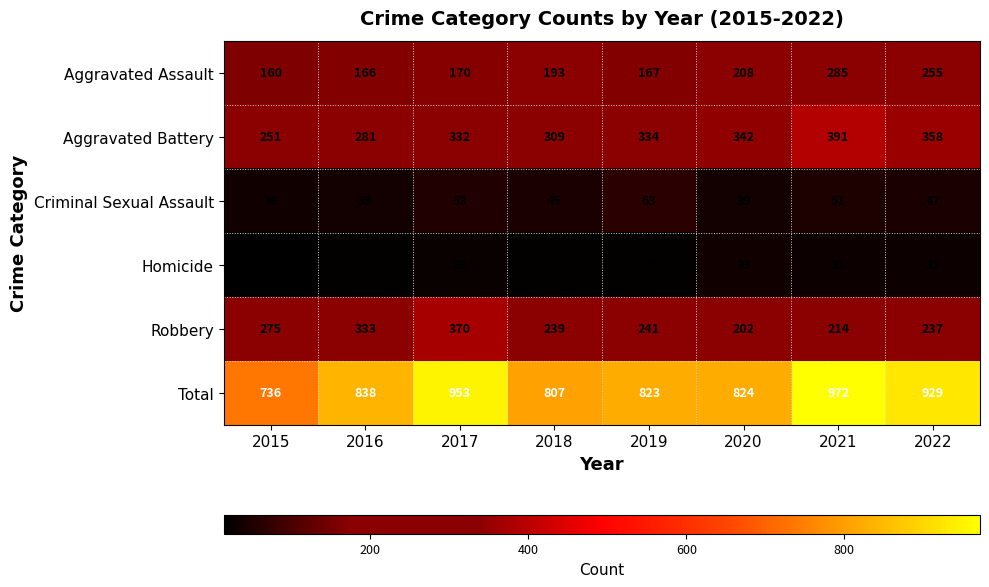

How many values in the Robbery series are below 241?

4